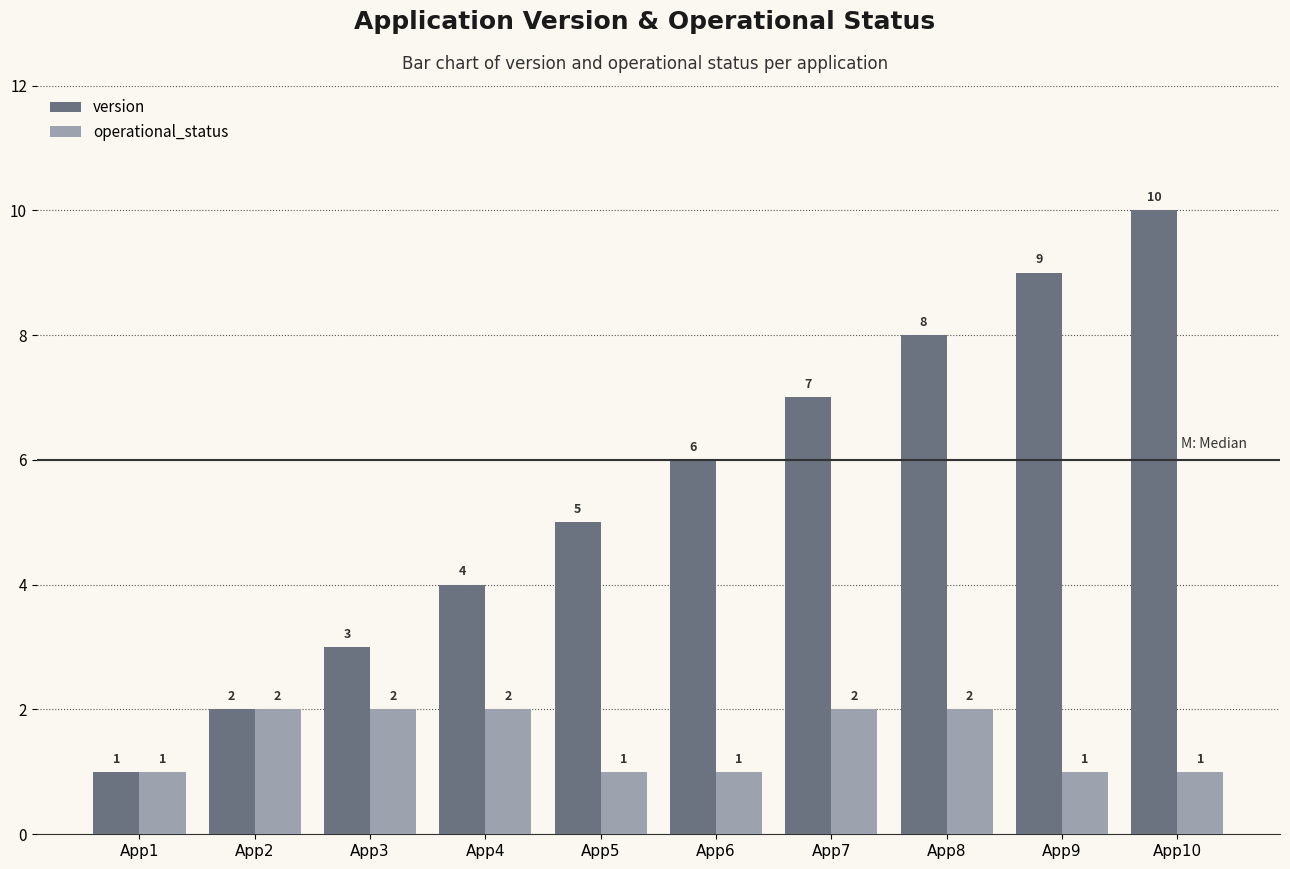

What are all the series names shown in the legend?

version, operational_status